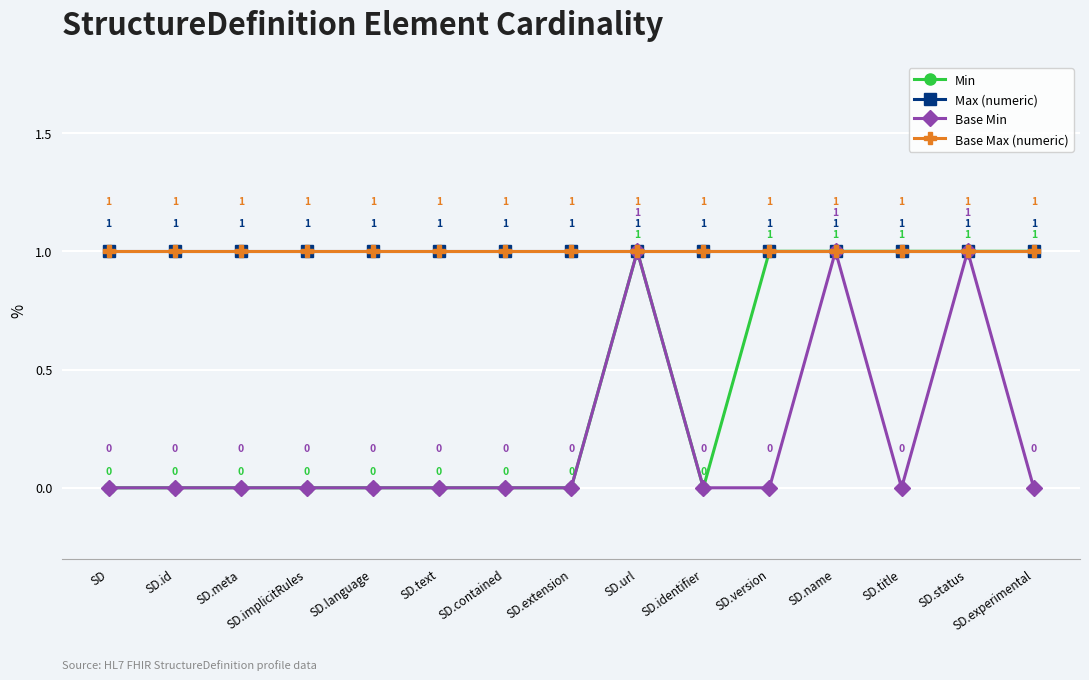

True or false: Min and Base Min intersect in this chart.

False